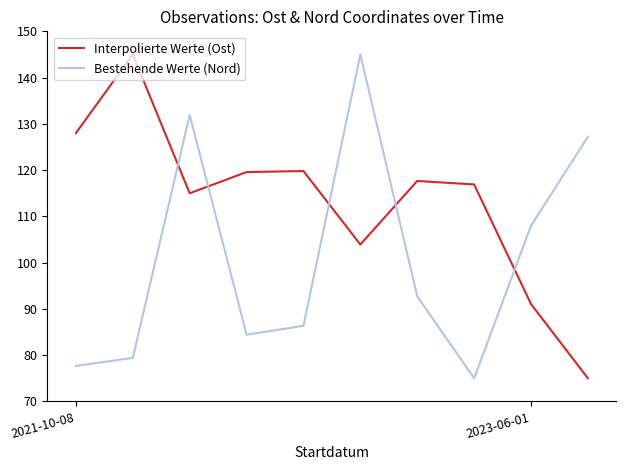

Rank the series by their average value, from lowest to highest.

Bestehende Werte (Nord), Interpolierte Werte (Ost)